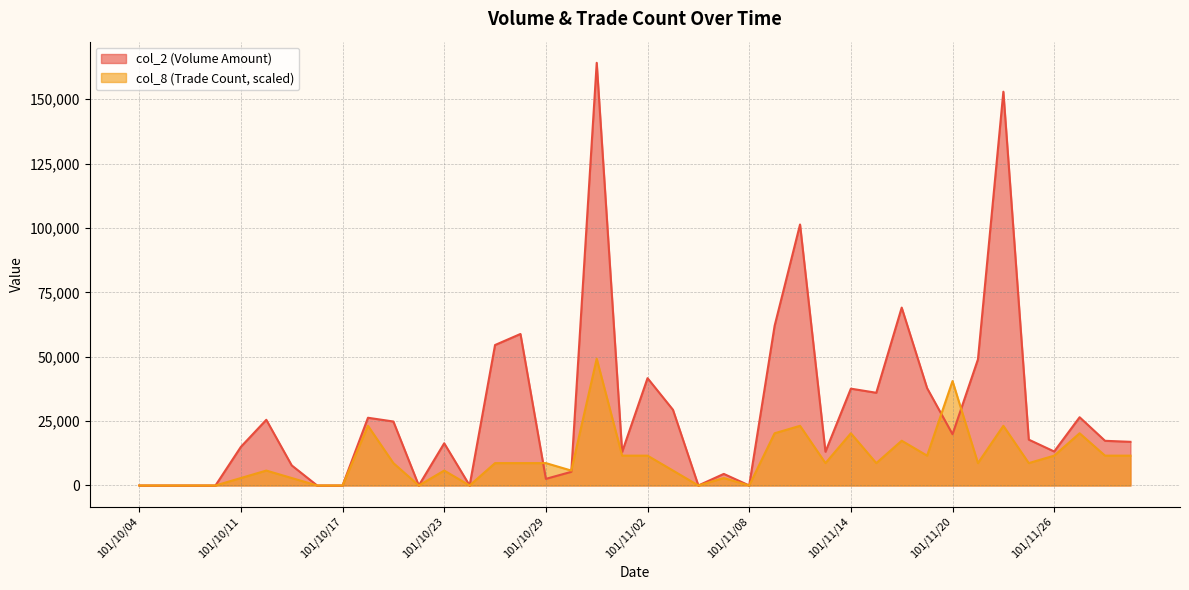

What are all the series names shown in the legend?

col_2 (Volume Amount), col_8 (Trade Count, scaled)